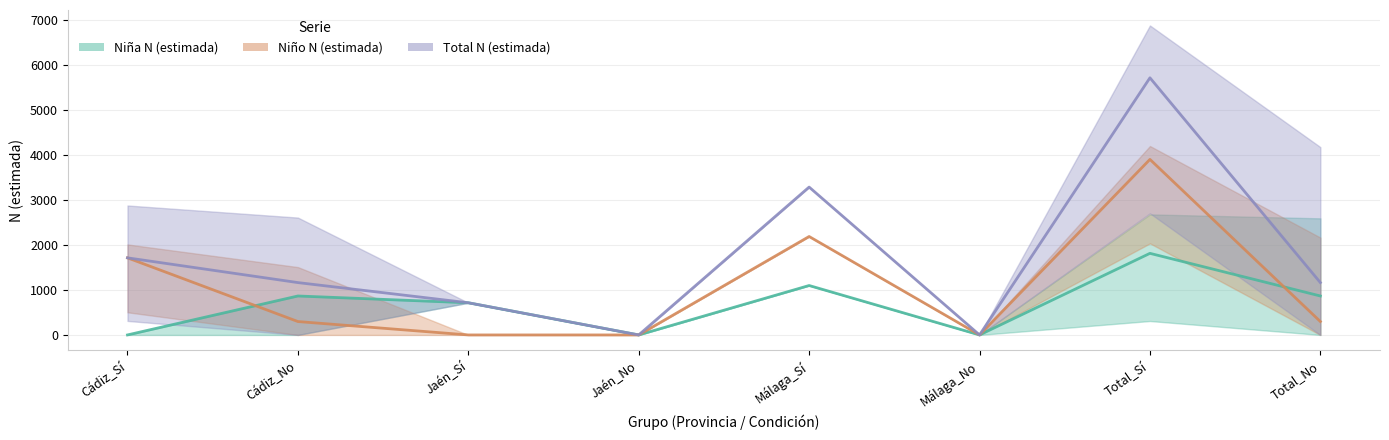

The Niña N (estimada) series shows 1196 at Jaén_Sí. True or false?

False